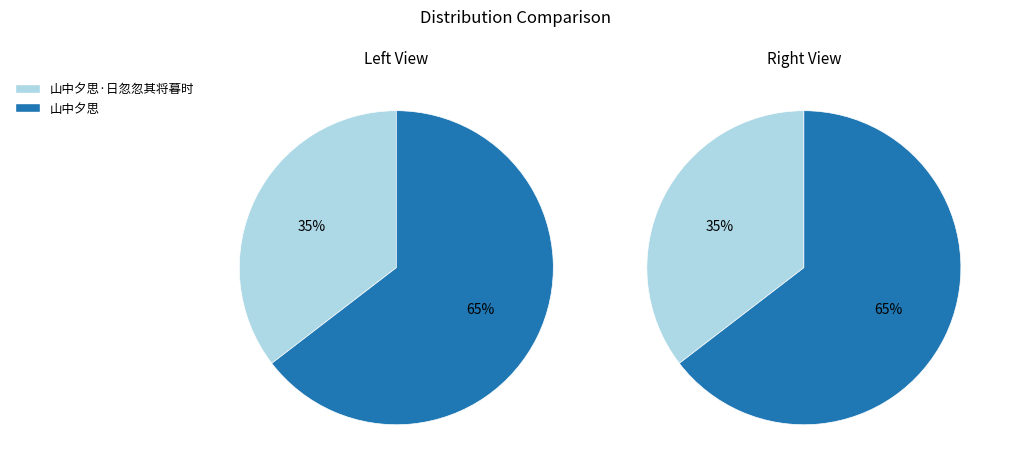

How many slices are in this pie chart?

2